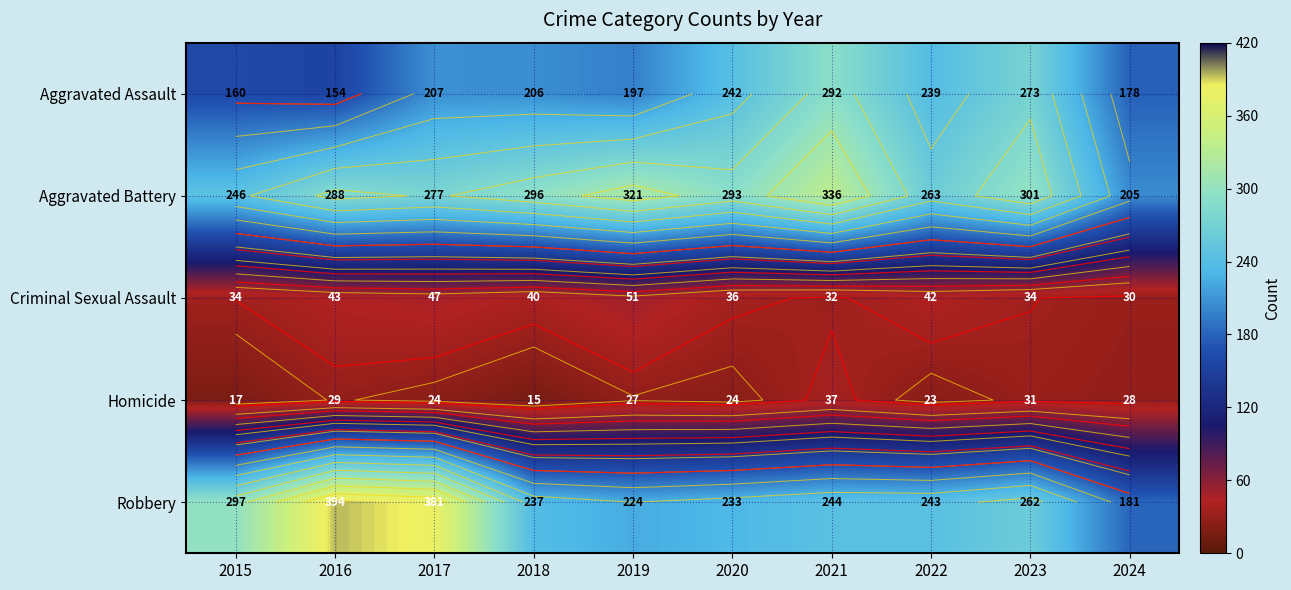

How many distinct data groups are displayed?

5